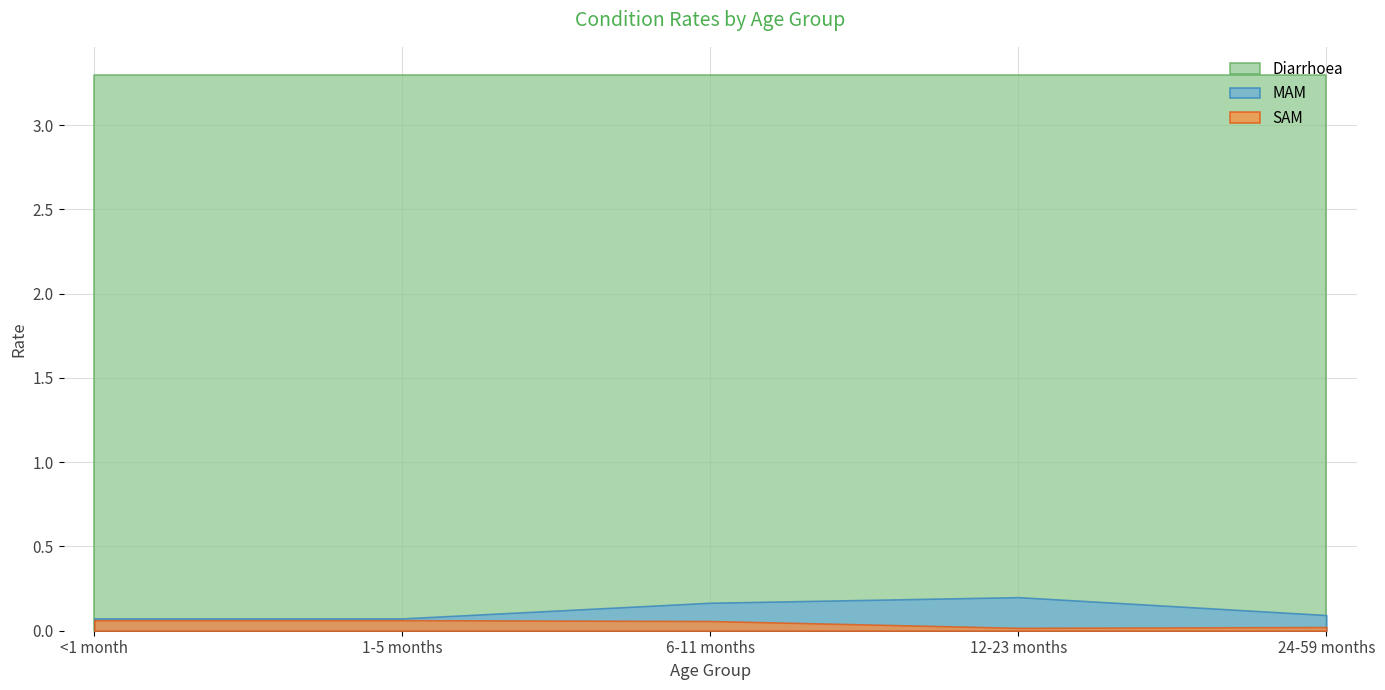

In SAM, how many points are lower than both neighbors (excluding endpoints)?

1